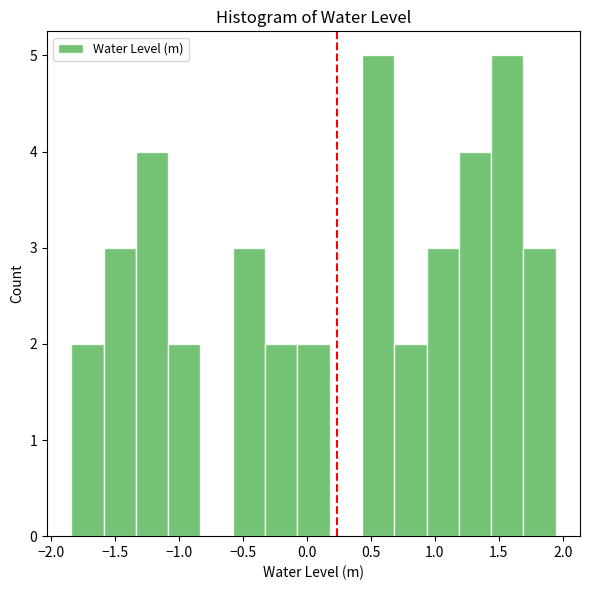

Reading left to right, transcribe this chart: for each bar, give the range it covers on the x-axis and its height. Neither the bar edges nor the heights are printed on the chart, so give them approximately, as read against the axes.

-1.85 to -1.60: 2
-1.60 to -1.35: 3
-1.35 to -1.10: 4
-1.10 to -0.85: 2
-0.85 to -0.60: 0
-0.60 to -0.35: 3
-0.35 to -0.05: 2
-0.05 to 0.20: 2
0.20 to 0.45: 0
0.45 to 0.70: 5
0.70 to 0.95: 2
0.95 to 1.20: 3
1.20 to 1.45: 4
1.45 to 1.70: 5
1.70 to 1.95: 3